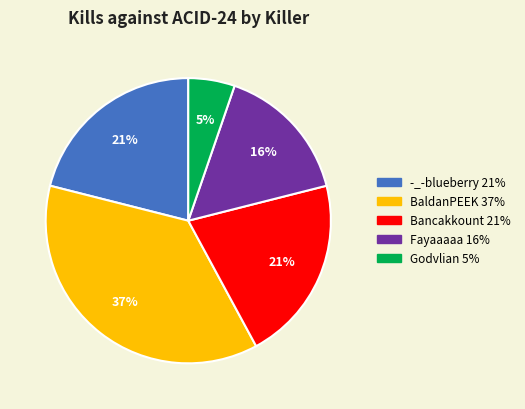

Does any single category account for the majority?

No